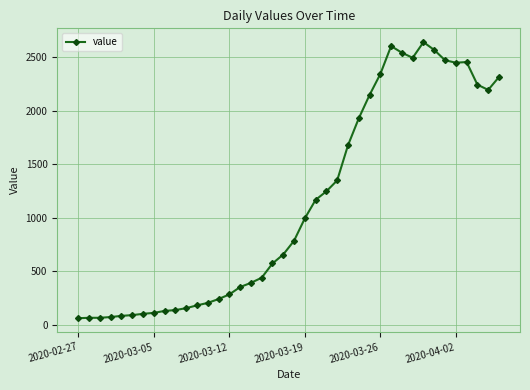

What is the smallest value displayed?

61